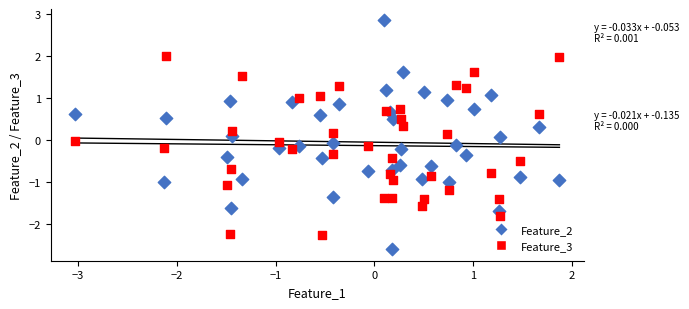

Which series contains the highest Y value?

Feature_2